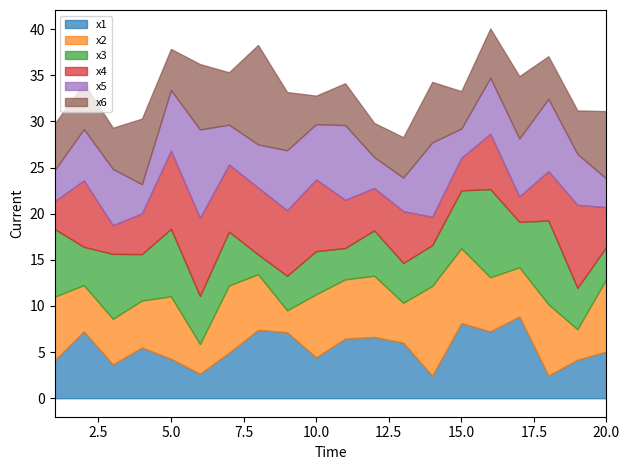

What is the difference between the x2 values at 4 and 20?

2.8